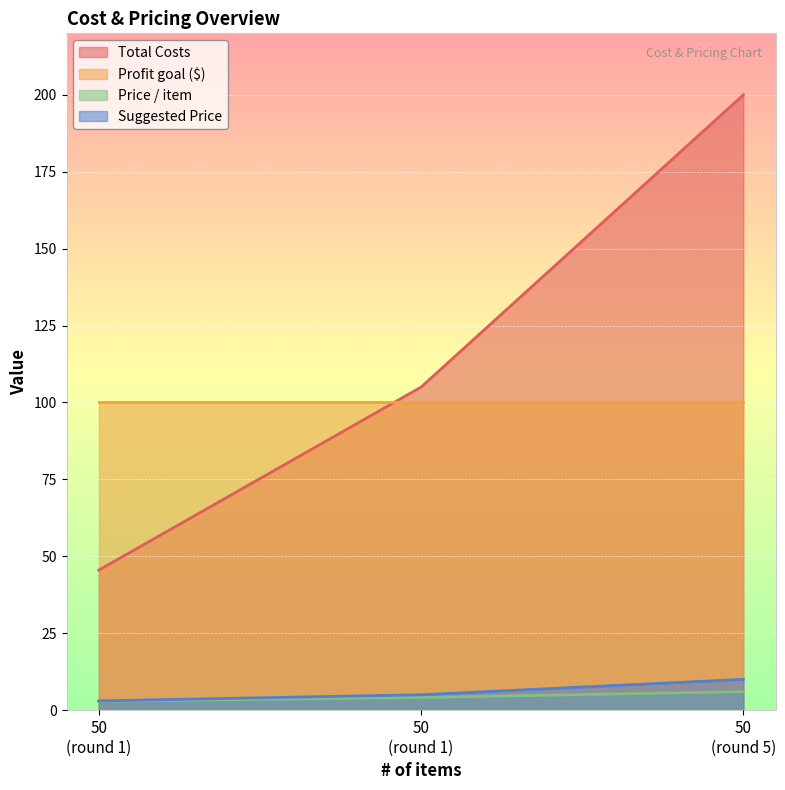

Read the Suggested Price value at 50 (round 5).

10.0